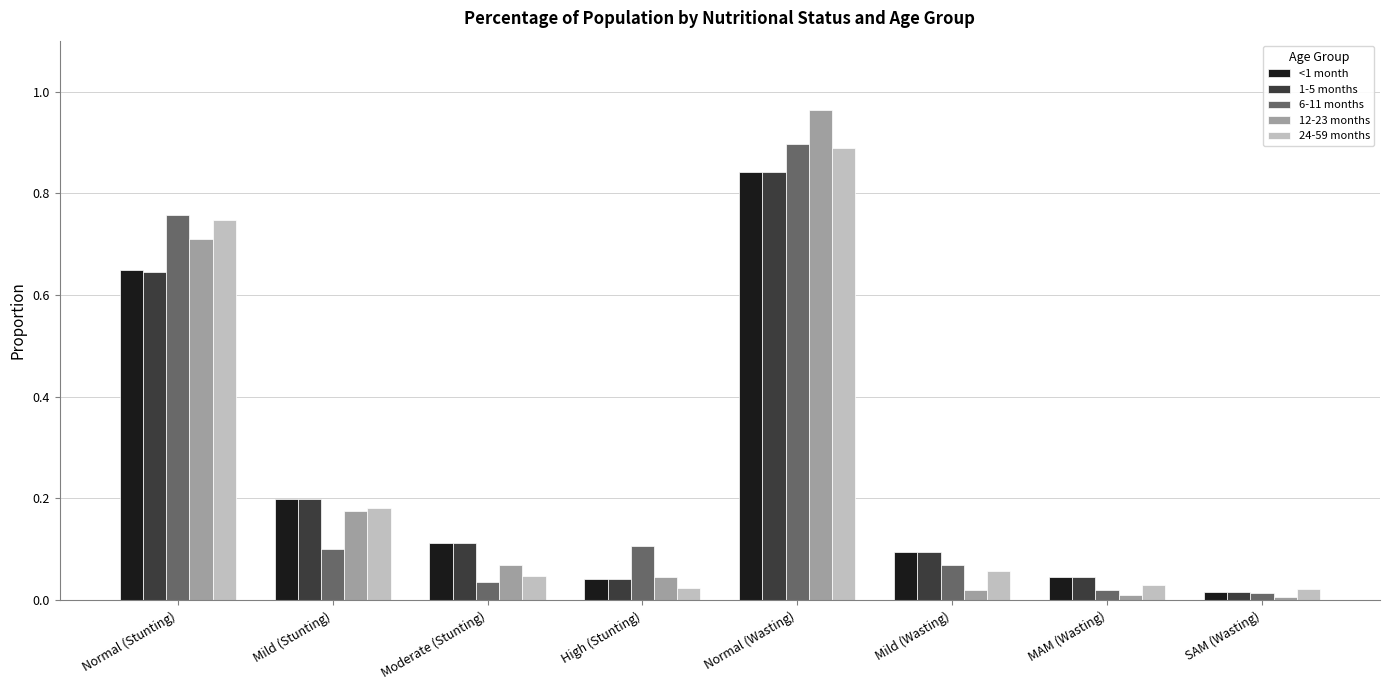

What is the sum of all <1 month values?

2.0